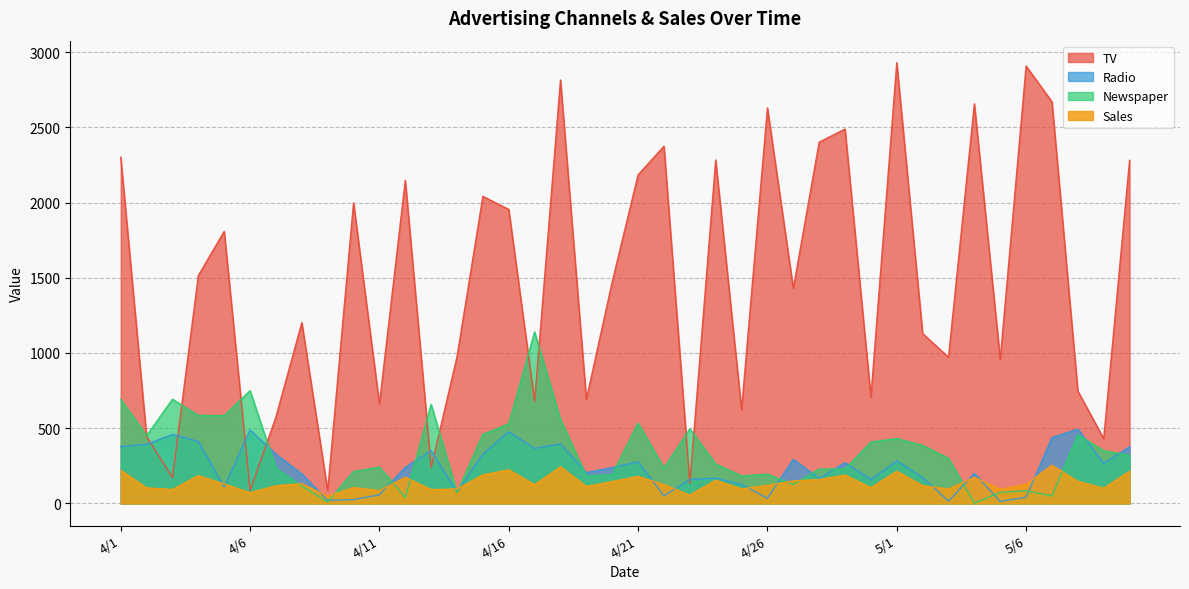

What are all the series names shown in the legend?

TV, Radio, Newspaper, Sales